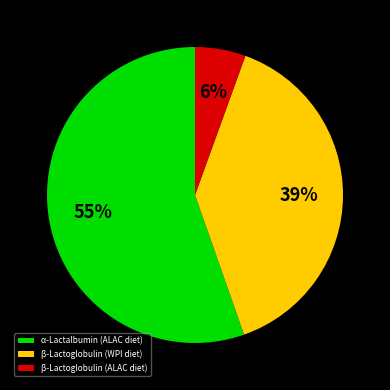

Does any single category account for the majority?

Yes